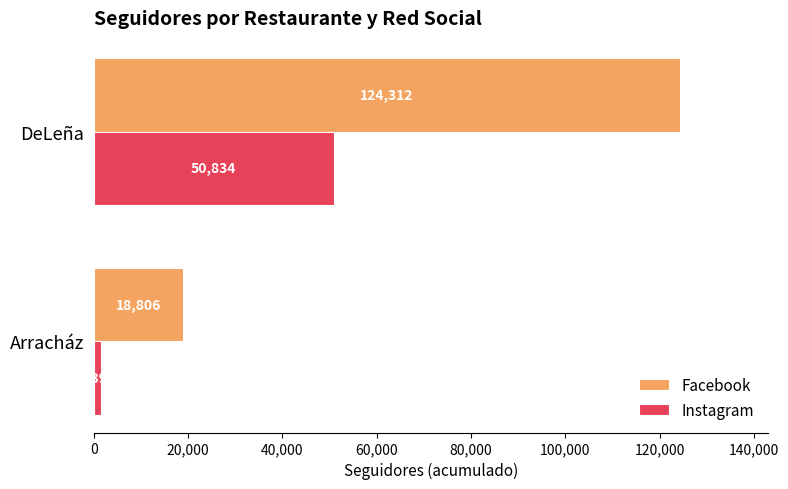

What is the spread (max minus min) of values at DeLeña?

73478